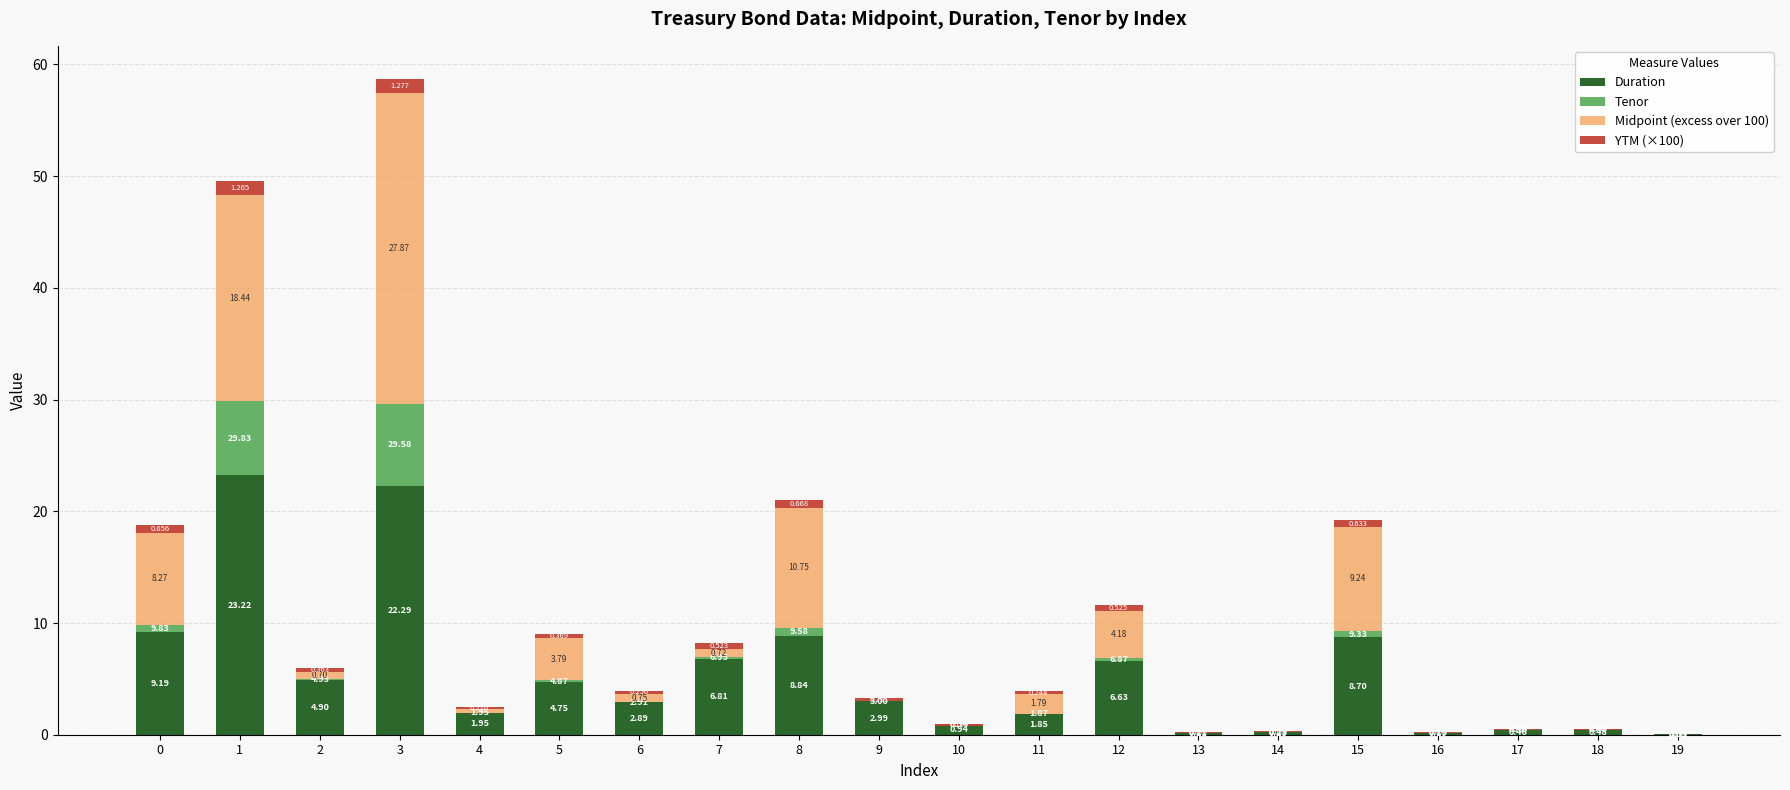

Rank the series by their maximum value, from lowest to highest.

YTM (×100), Tenor, Duration, Midpoint (excess over 100)